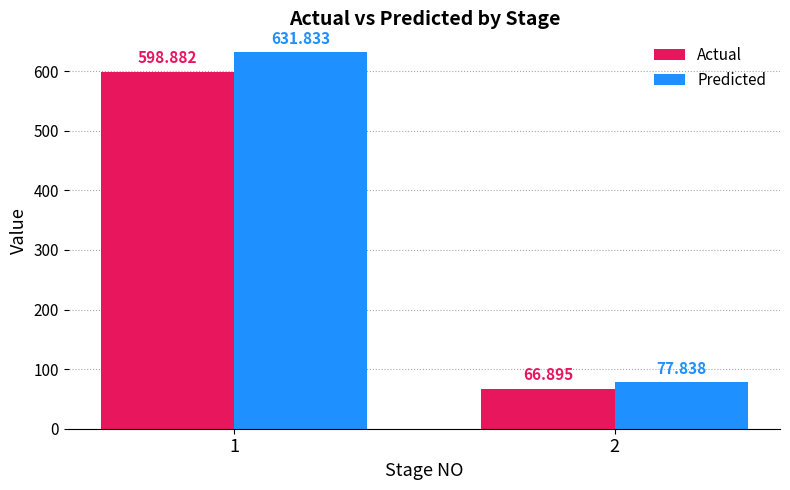

The value of Predicted at 1 is 331.6. True or false?

False